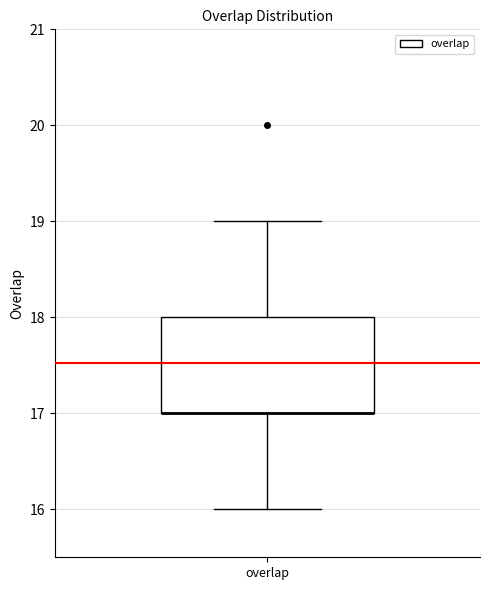

Transcribe this box plot: give where the median line is, the range the box spans, and where the two whiskers end, as read against the y-axis. The values are not printed on the chart, so give them approximately, as read against the axis.

median 17 (drawn on the box's lower edge), box 17 to 18, whiskers 16 to 19